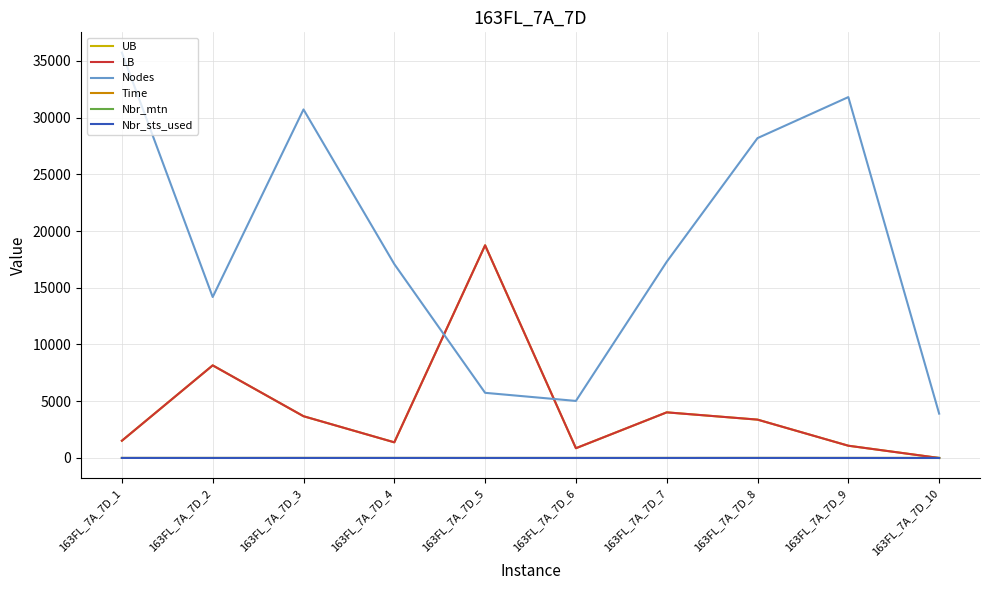

At how many categories does at least one series exceed 1022?

10